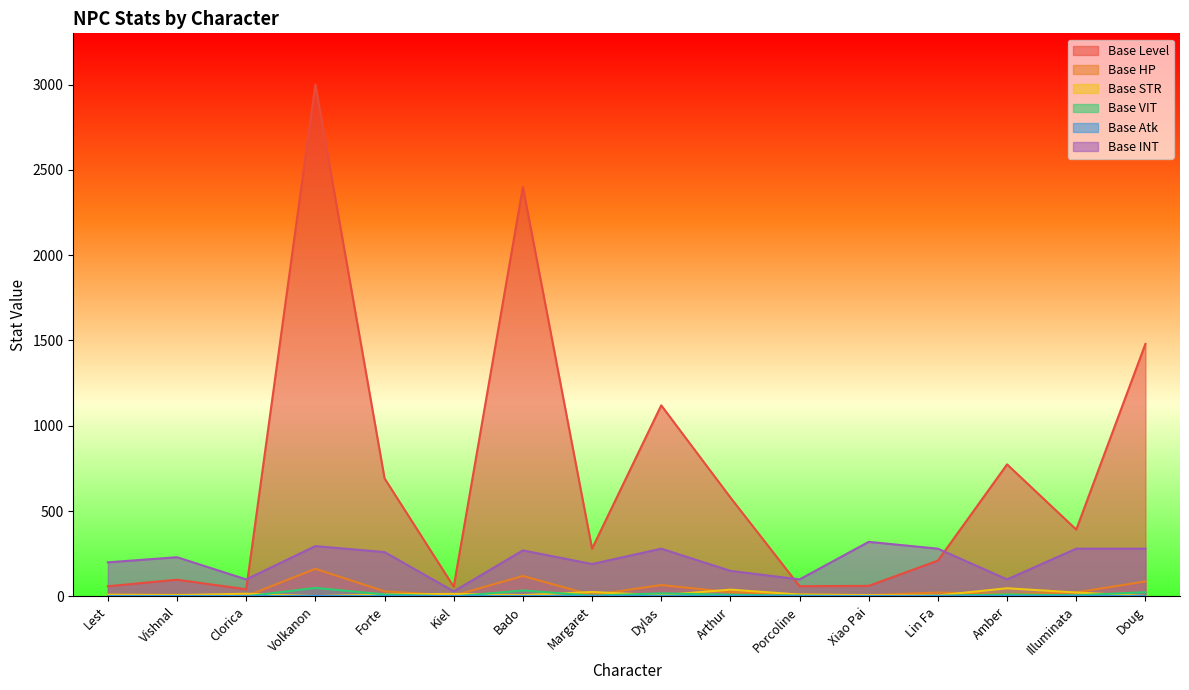

At which category is the sum across all series the highest?

Volkanon